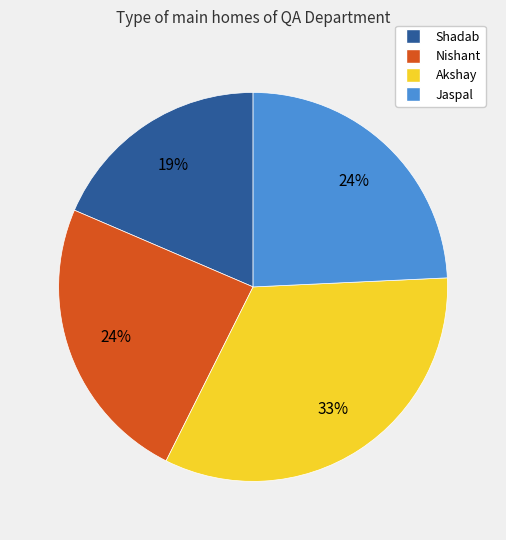

Is there any slice that represents more than half of the pie?

No